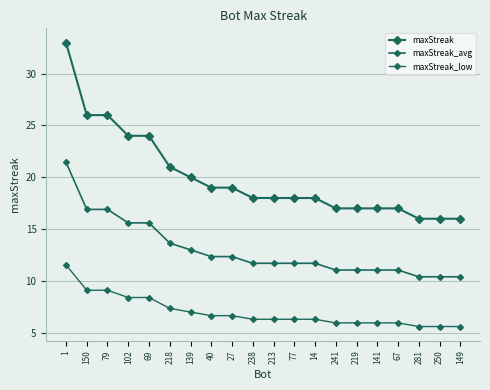

What is the label of the 14th point from the left?

241